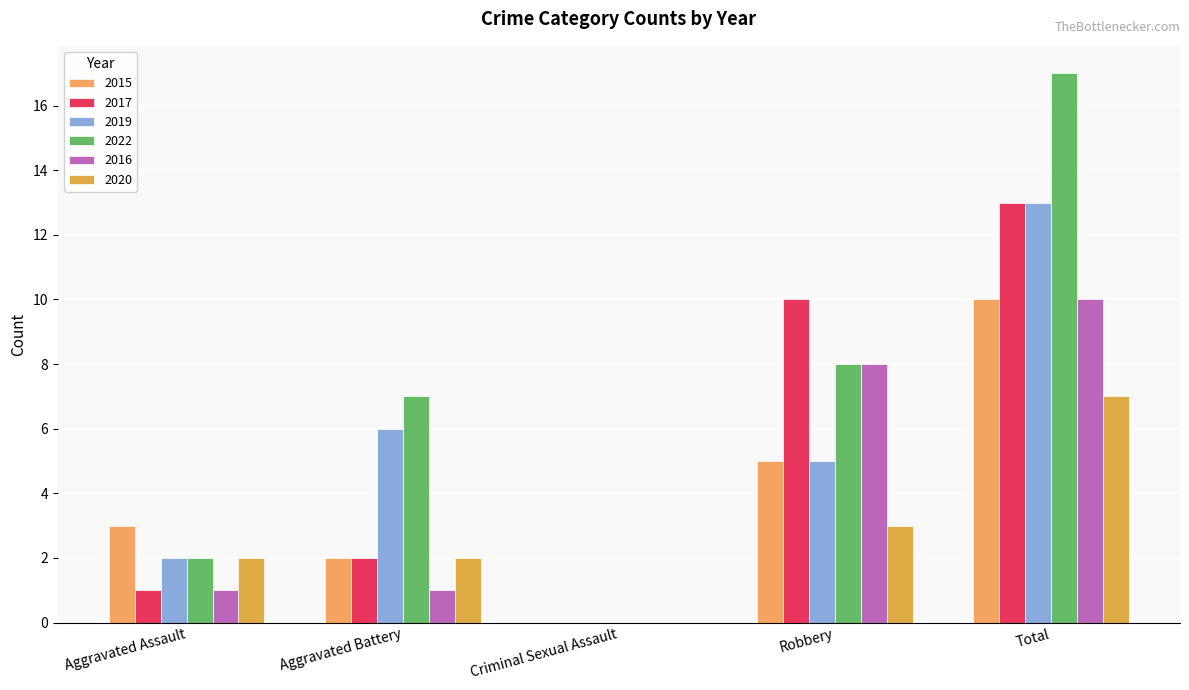

Which has a higher value, Robbery or Aggravated Battery?

Robbery